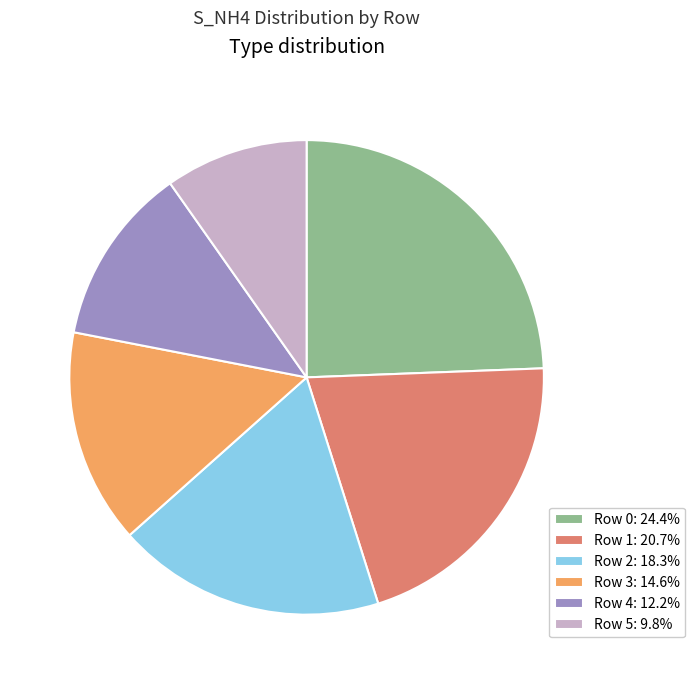

Is it true that Row 2 is 18% of the pie?

True